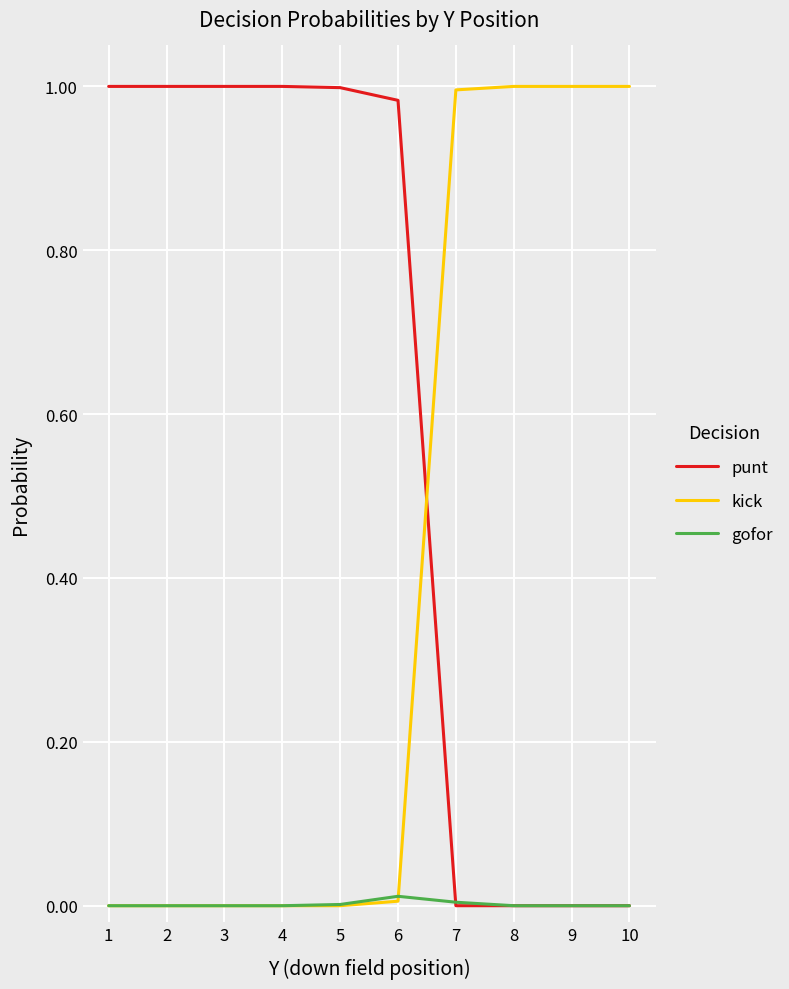

Is it true that kick equals 0.0 at 1?

True